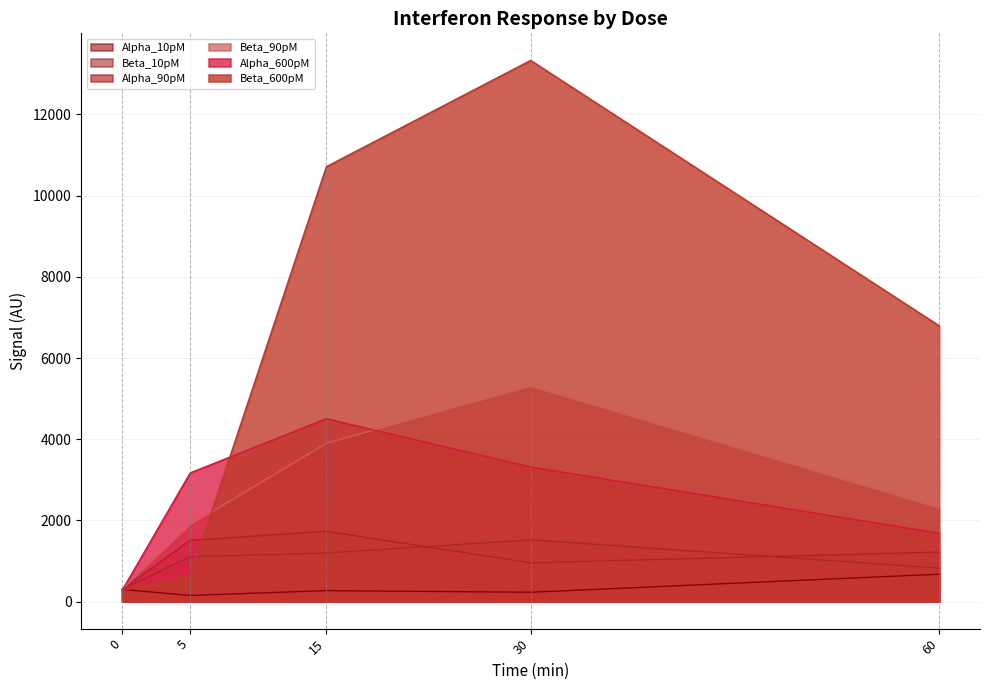

Is it true that Beta_90pM equals 675 at 60?

False